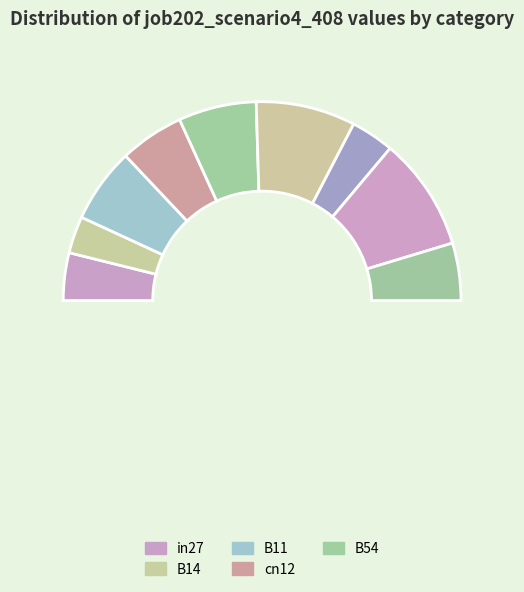

Count the number of slices in the pie.

10